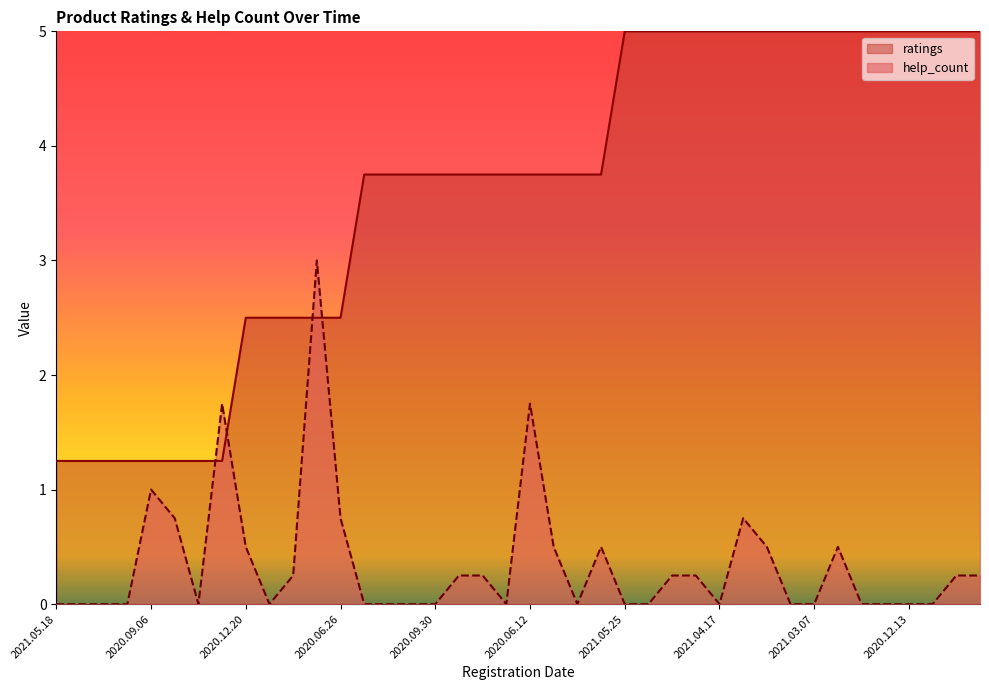

How many lines are shown in the chart?

2